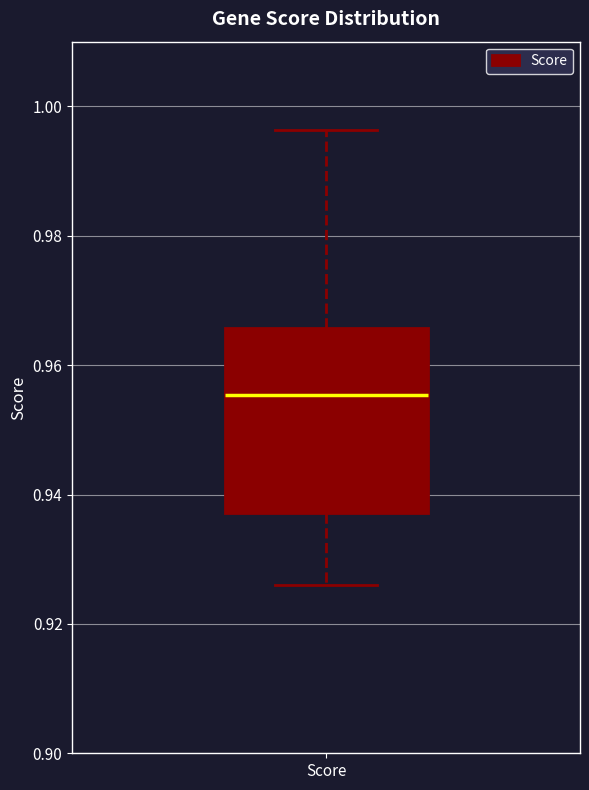

Transcribe this box plot: give where the median line is, the range the box spans, and where the two whiskers end, as read against the y-axis. The values are not printed on the chart, so give them approximately, as read against the axis.

median 0.956, box 0.938 to 0.966, whiskers 0.926 to 0.996